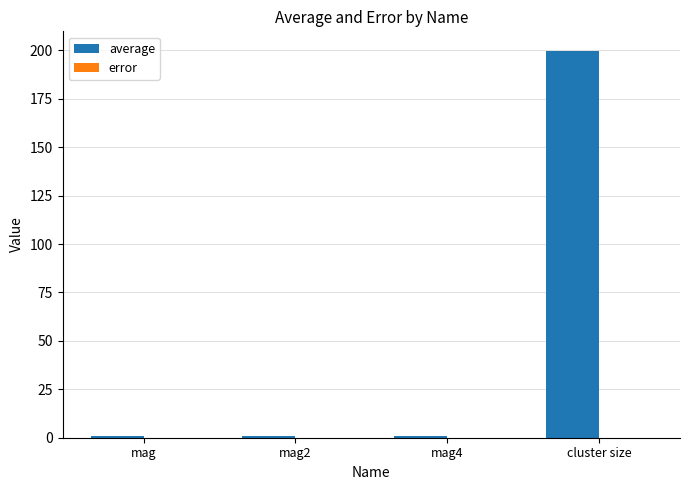

How many groups of bars are there?

4